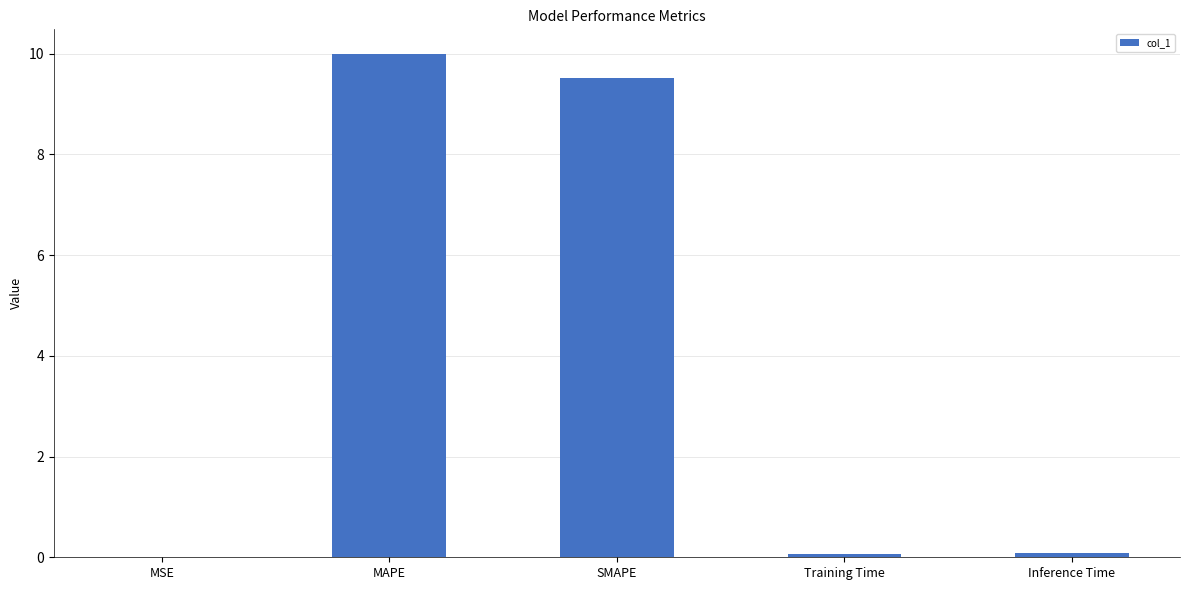

What is the sum of all values?

19.6